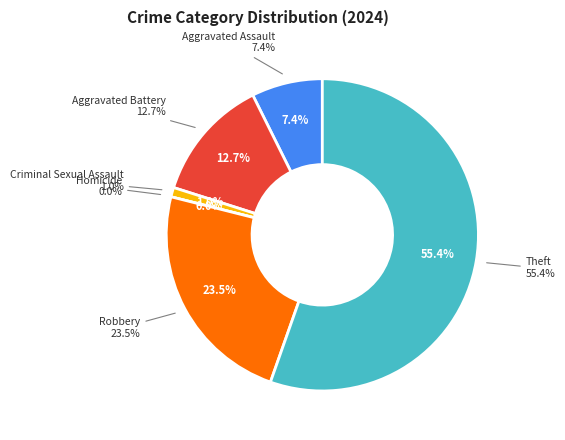

To the nearest percent, what is the combined percentage of Aggravated Battery and Robbery?

36%